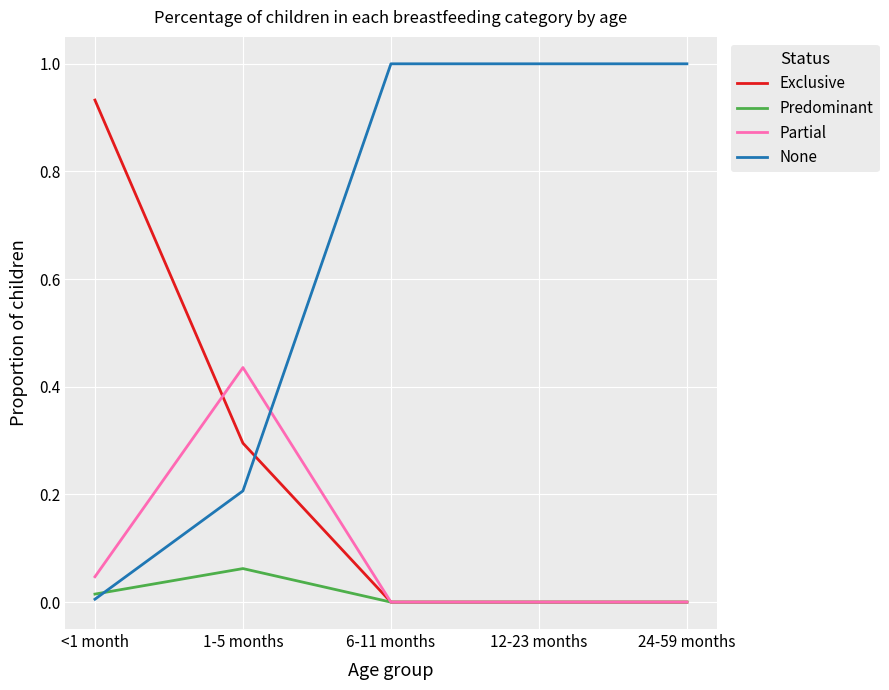

Where do None and Exclusive first cross each other?

1-5 months and 6-11 months